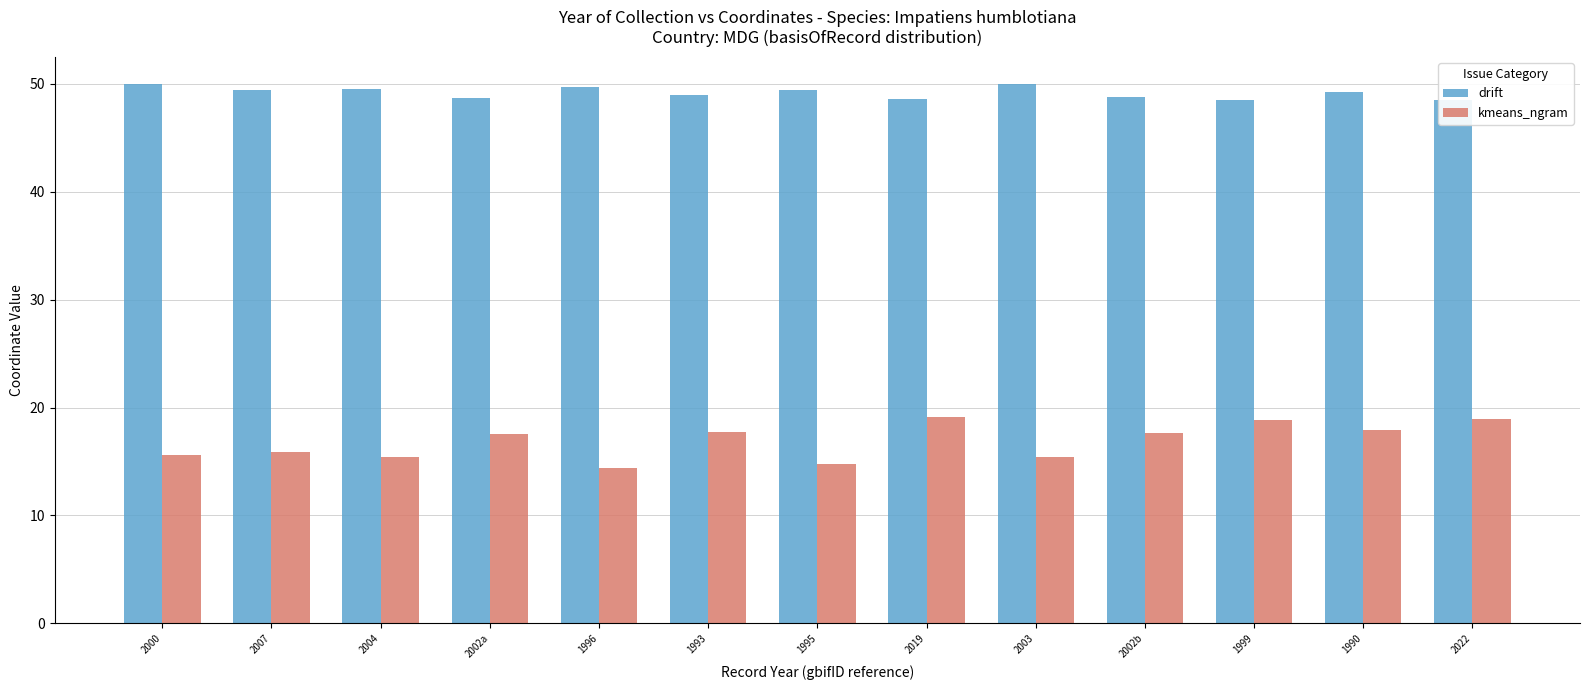

At how many categories does at least one series exceed 26?

13